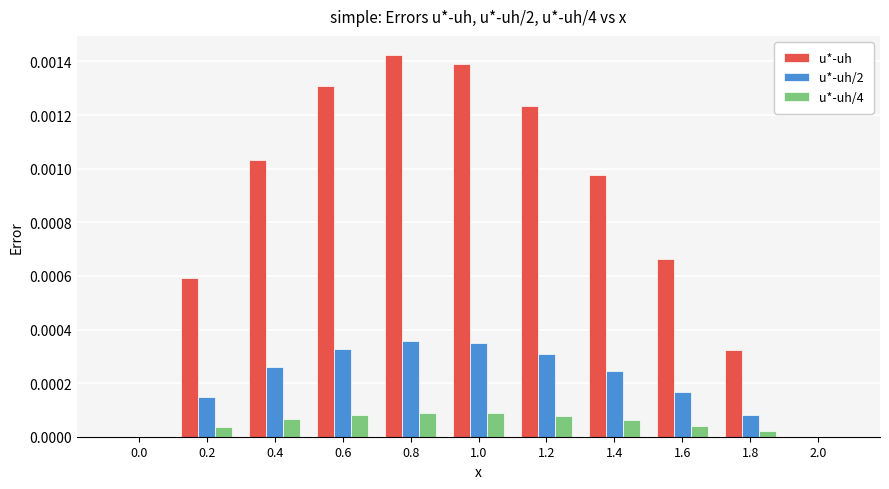

How many series are shown in this chart?

3